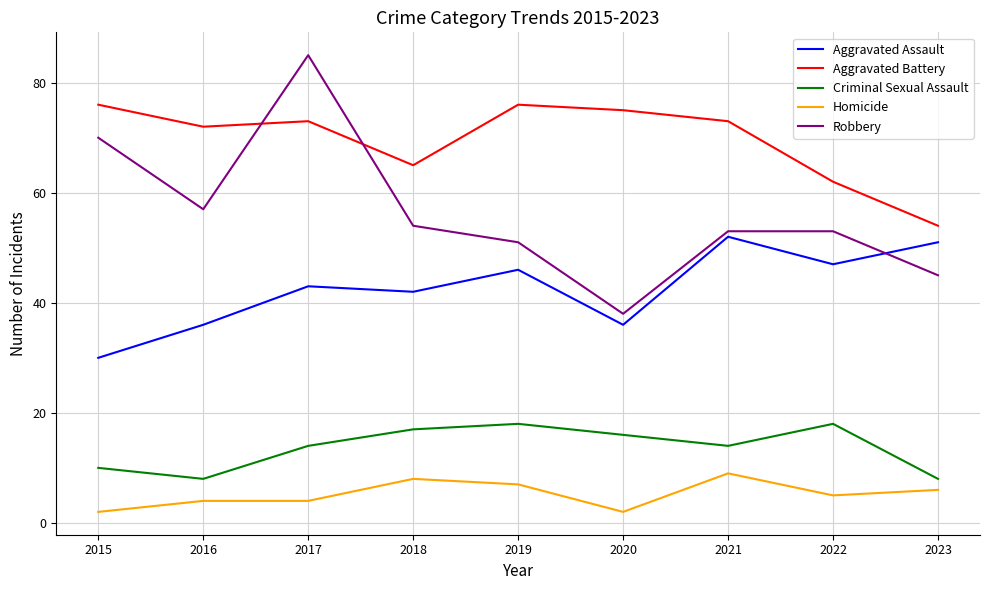

Rank the series at 2022 from lowest to highest value.

Homicide, Criminal Sexual Assault, Aggravated Assault, Robbery, Aggravated Battery